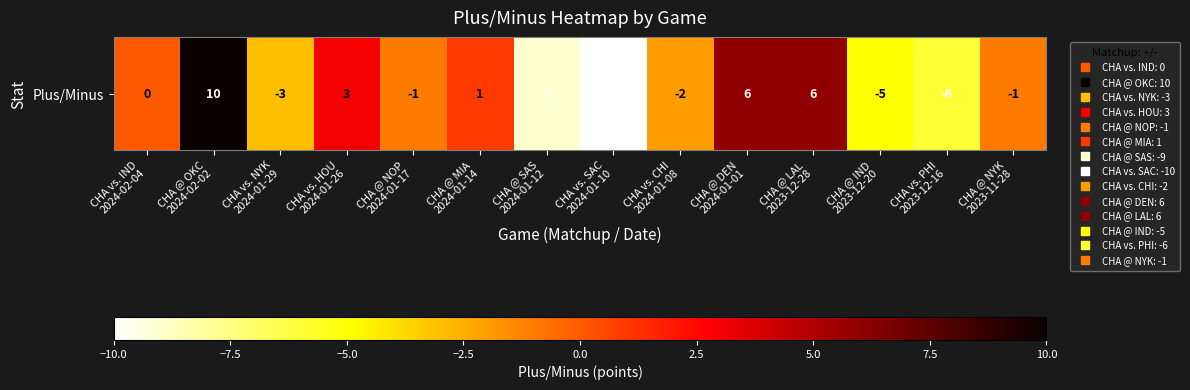

What is the smallest value displayed?

-10